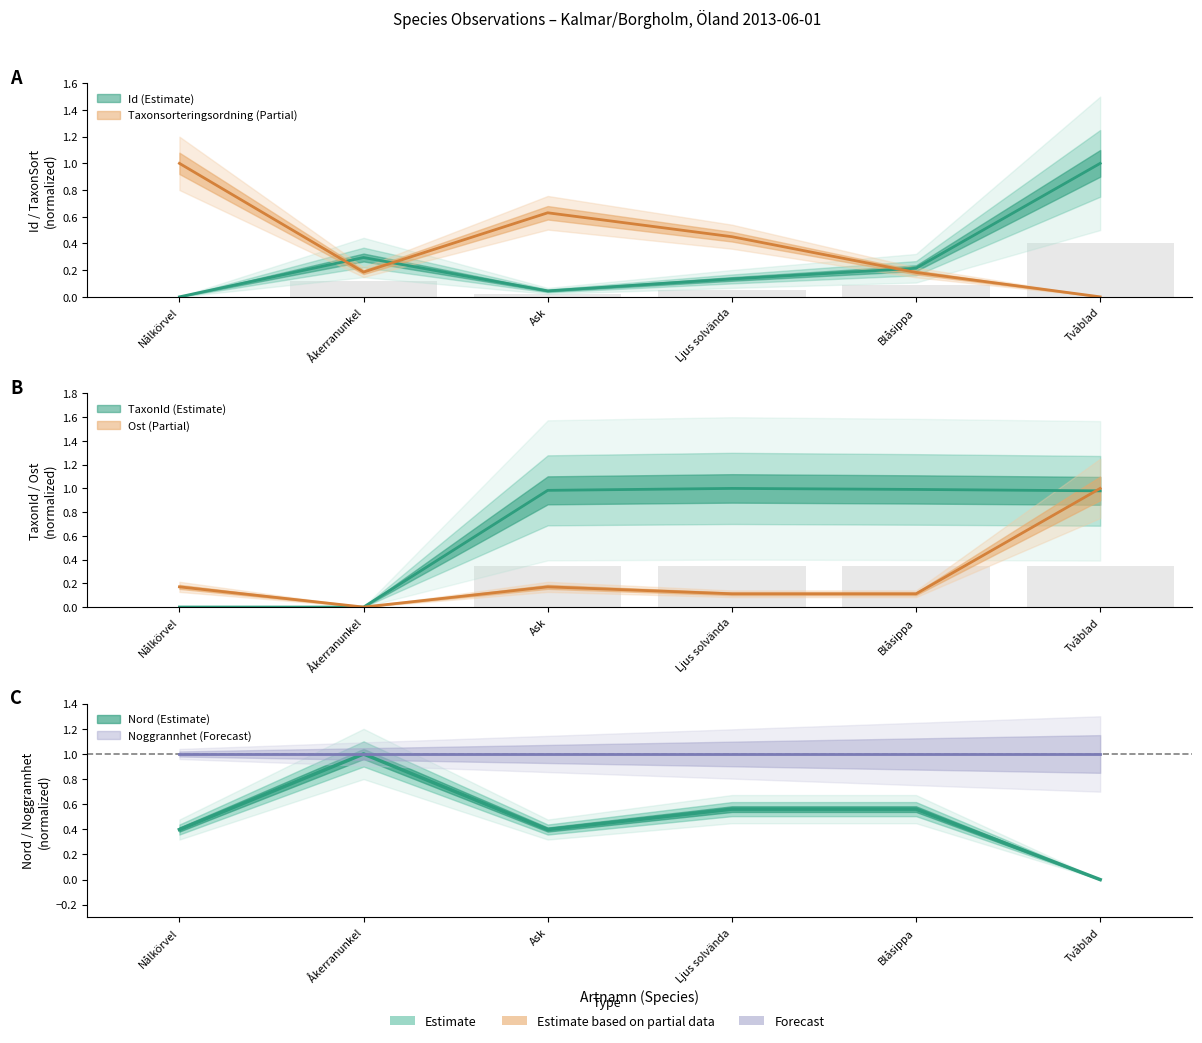

Which category has the highest value in the Ost series?

Tvåblad